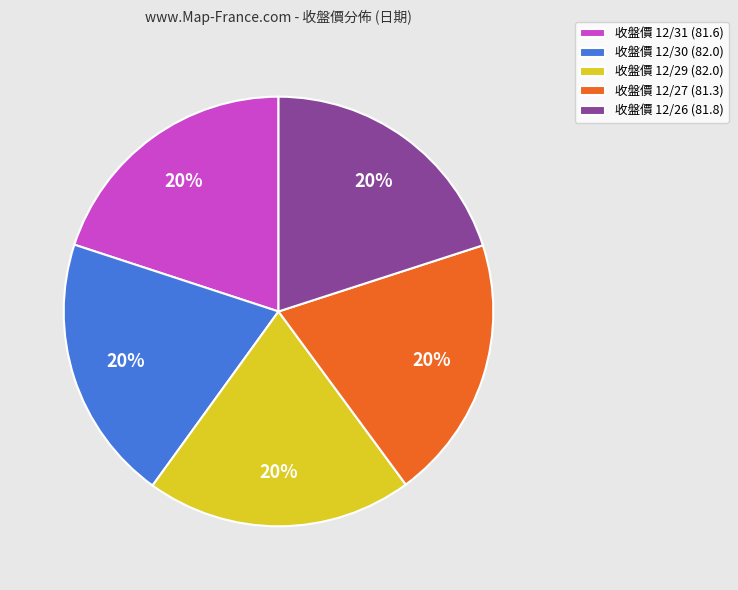

Does any single category account for the majority?

No